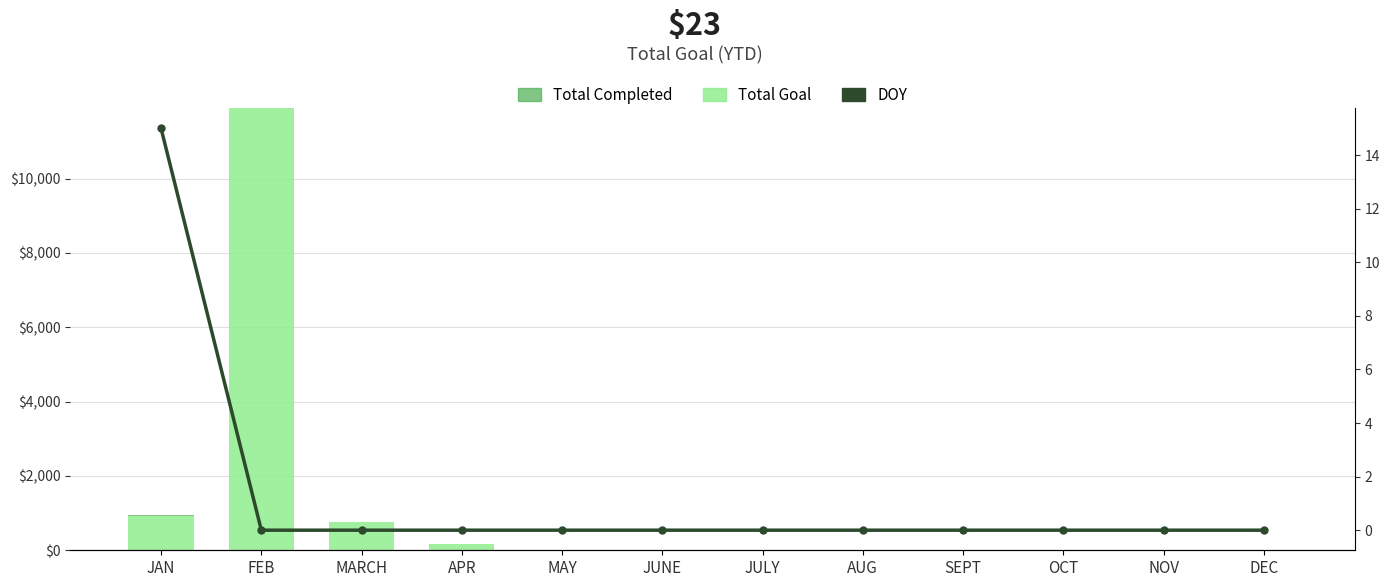

Between MARCH and MAY, which series saw the biggest shift?

Total Goal